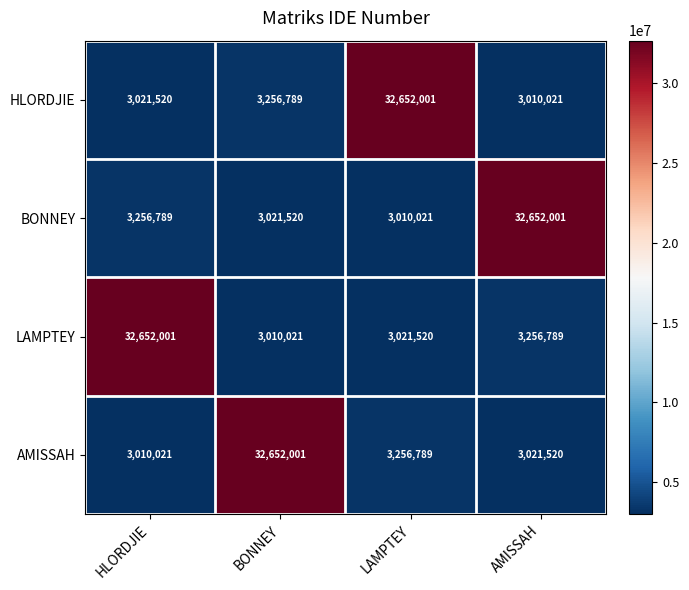

What is the greatest value displayed?

32652001